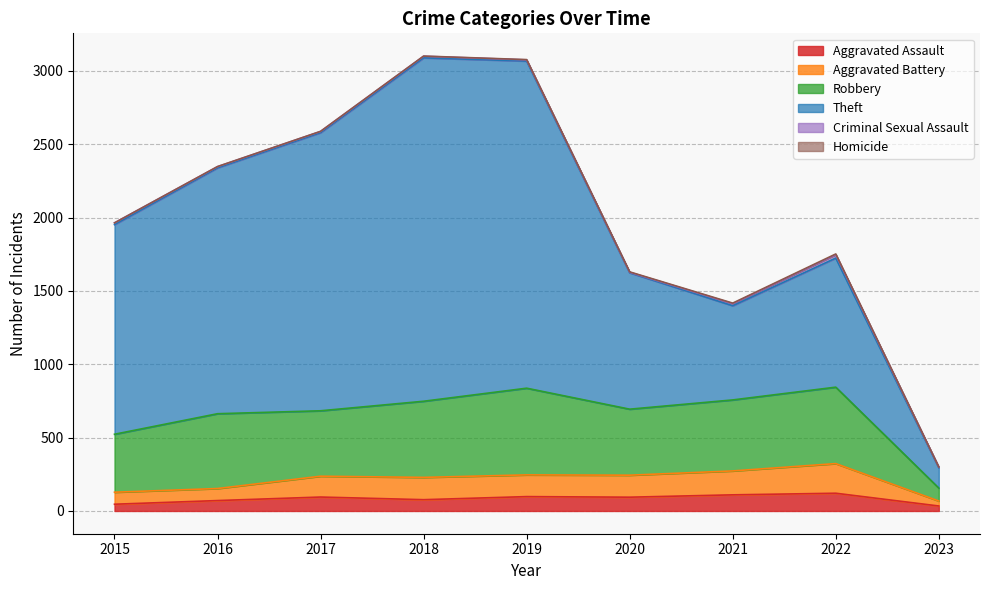

What is the maximum value shown in the chart?

2341